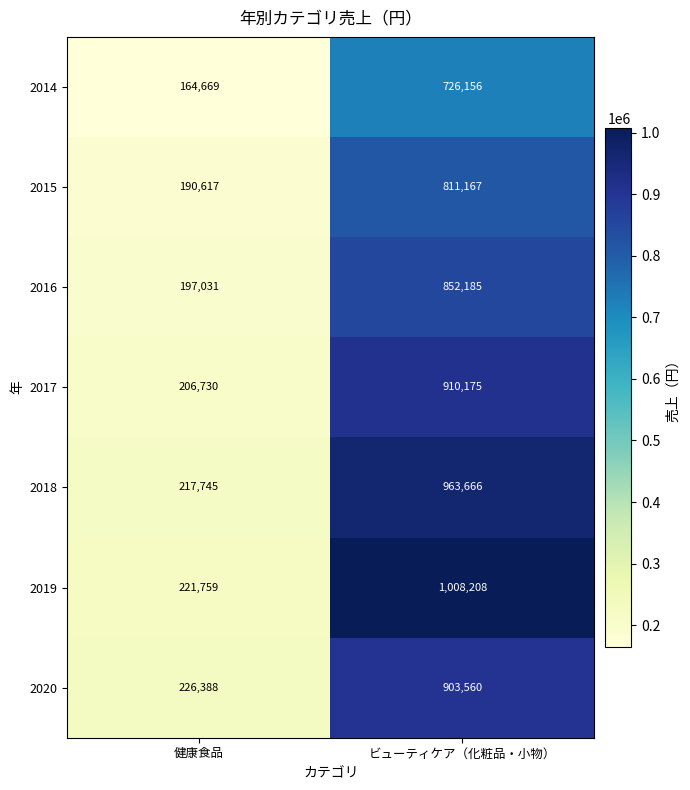

Reading left to right, what are all the values shown in this chart?

2014: 健康食品=164669	ビューティケア（化粧品・小物）=726156
2015: 健康食品=190617	ビューティケア（化粧品・小物）=811167
2016: 健康食品=197031	ビューティケア（化粧品・小物）=852185
2017: 健康食品=206730	ビューティケア（化粧品・小物）=910175
2018: 健康食品=217745	ビューティケア（化粧品・小物）=963666
2019: 健康食品=221759	ビューティケア（化粧品・小物）=1008208
2020: 健康食品=226388	ビューティケア（化粧品・小物）=903560